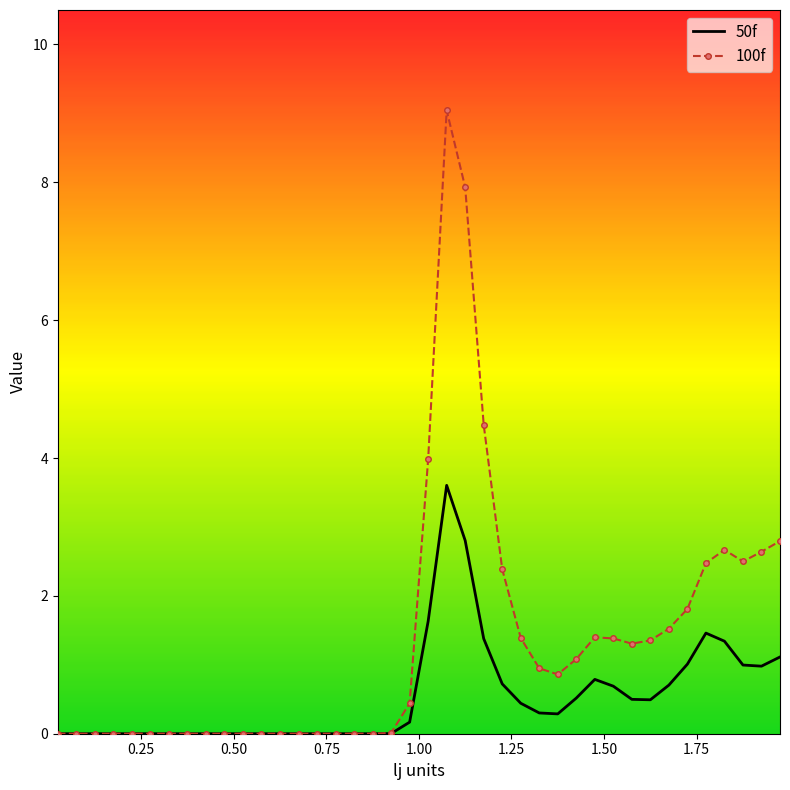

What is the maximum value for 50f?

3.6